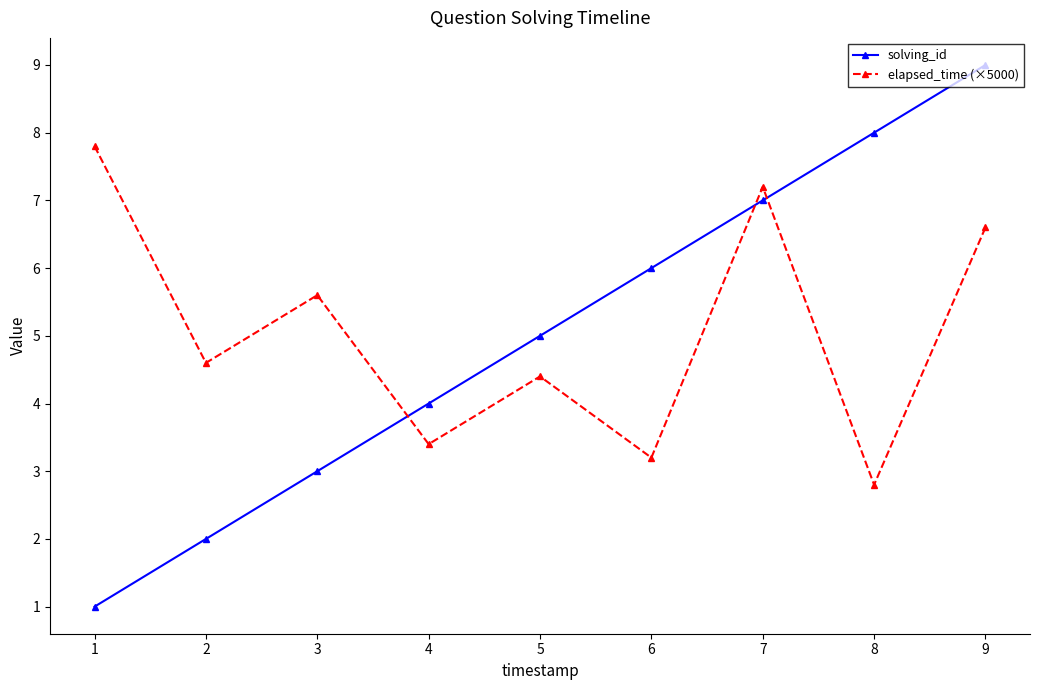

Is this an area chart (filled region under the line)?

No